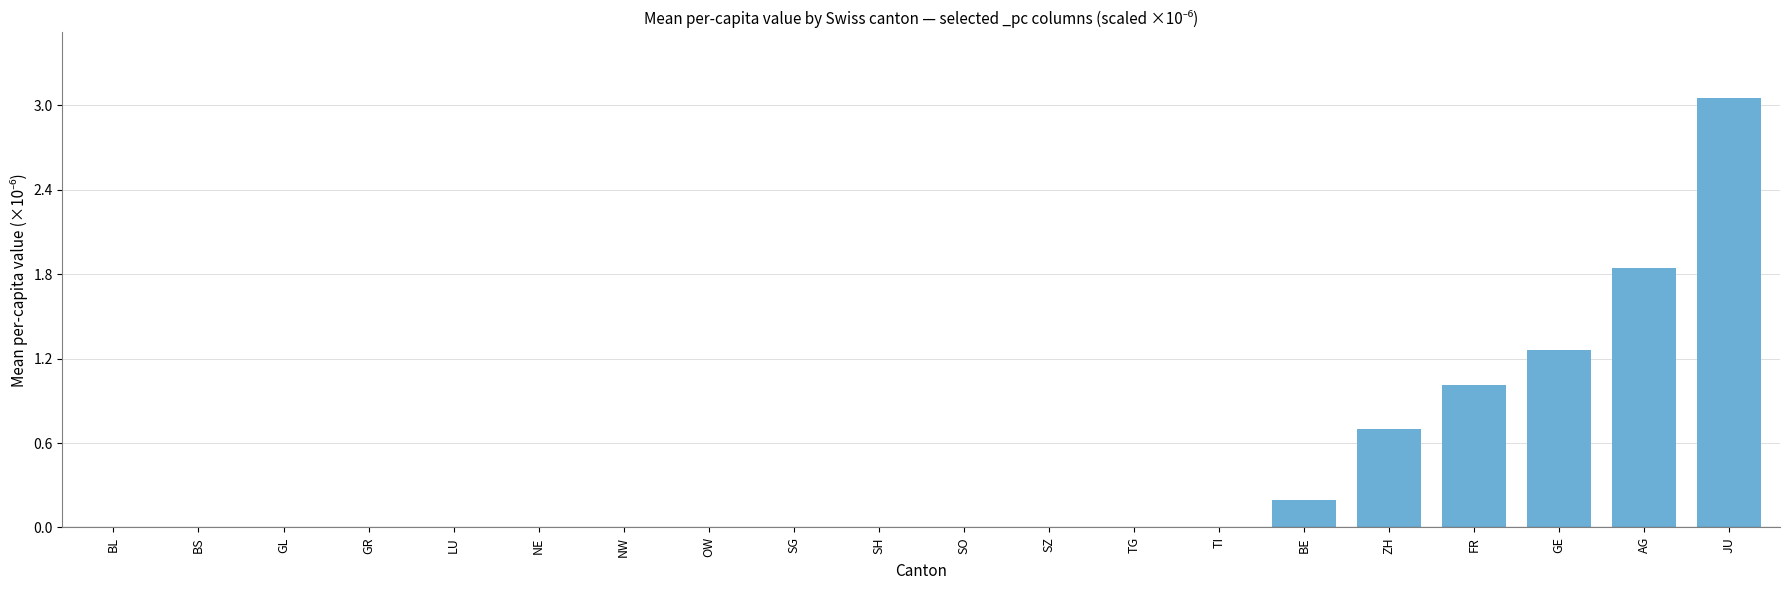

The chart shows a value of 1.7 at BL. True or false?

False